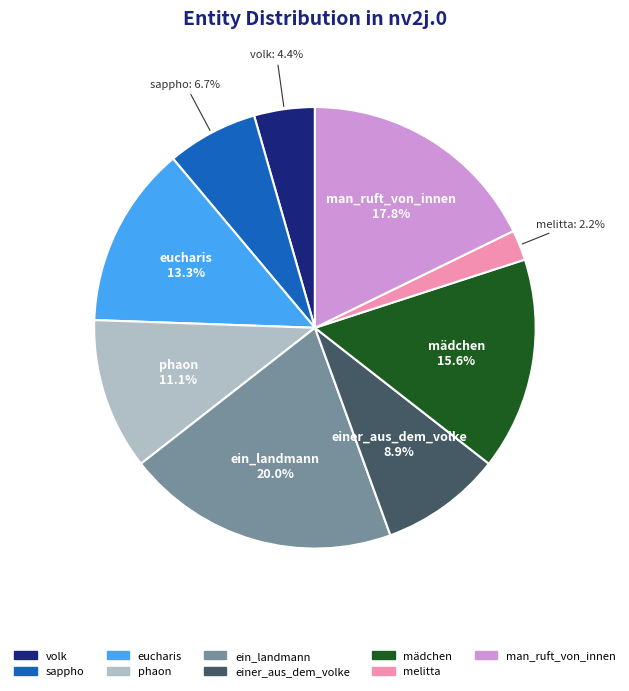

Does any single category account for the majority?

No